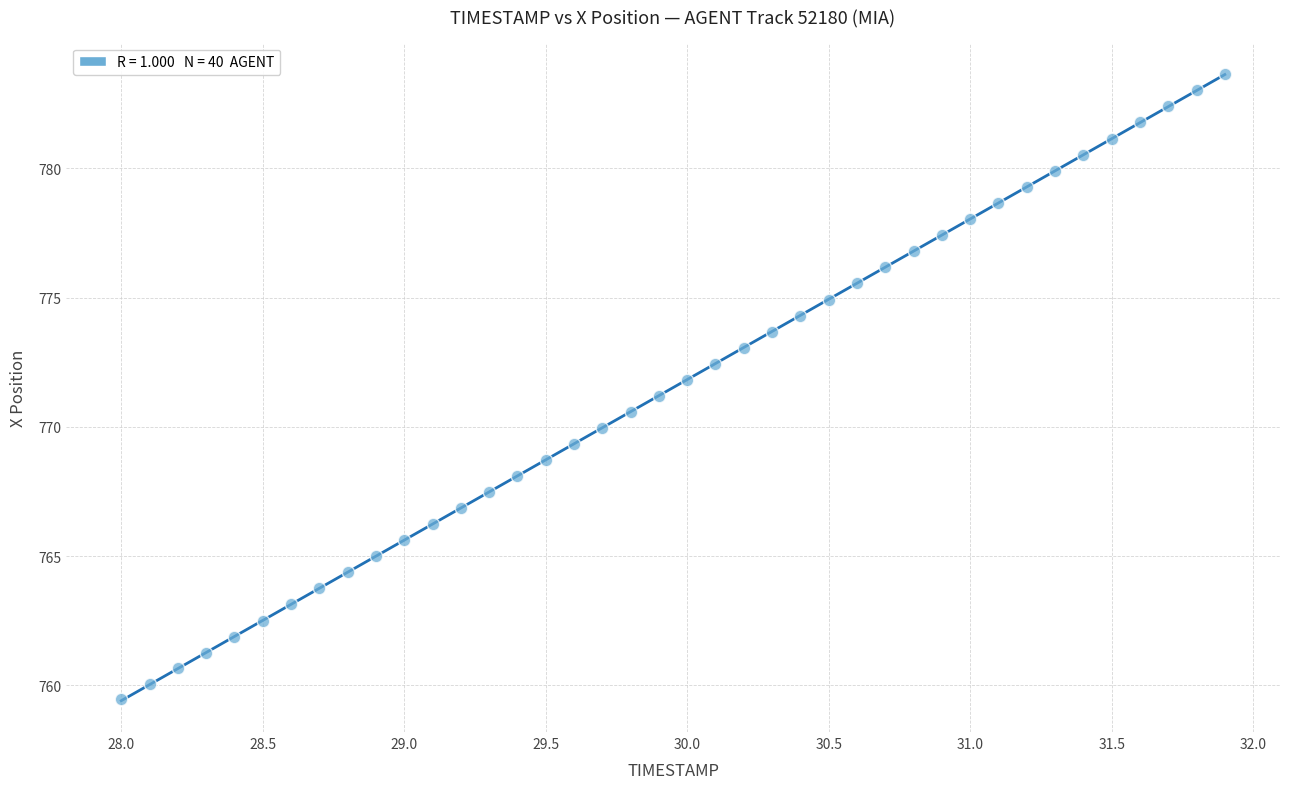

What is the range of X values (max minus min)?

3.9